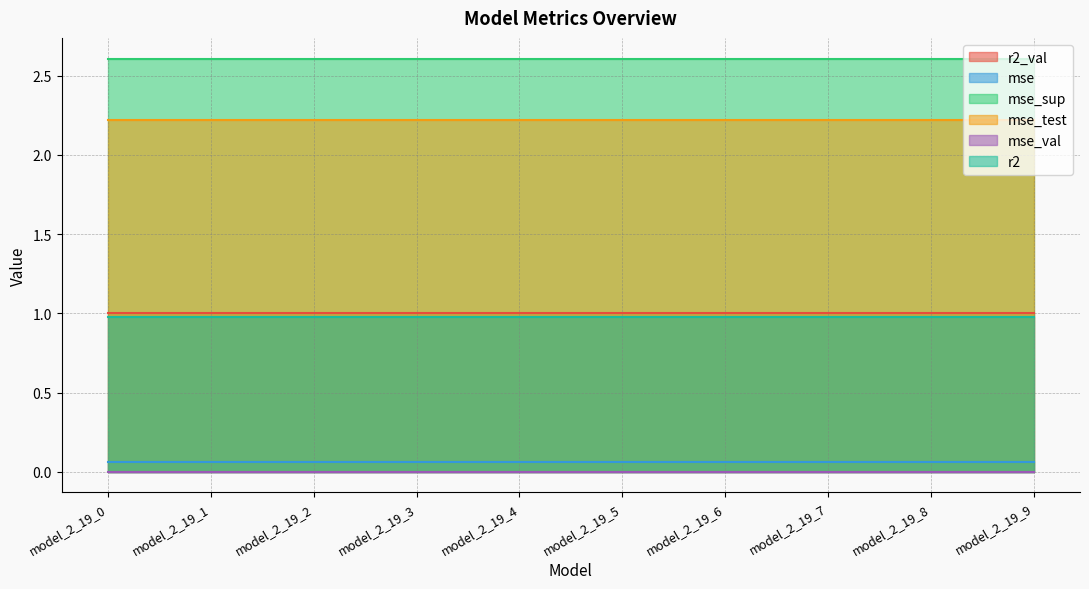

True or false: mse_sup has a value of 2.6 at model_2_19_5.

True